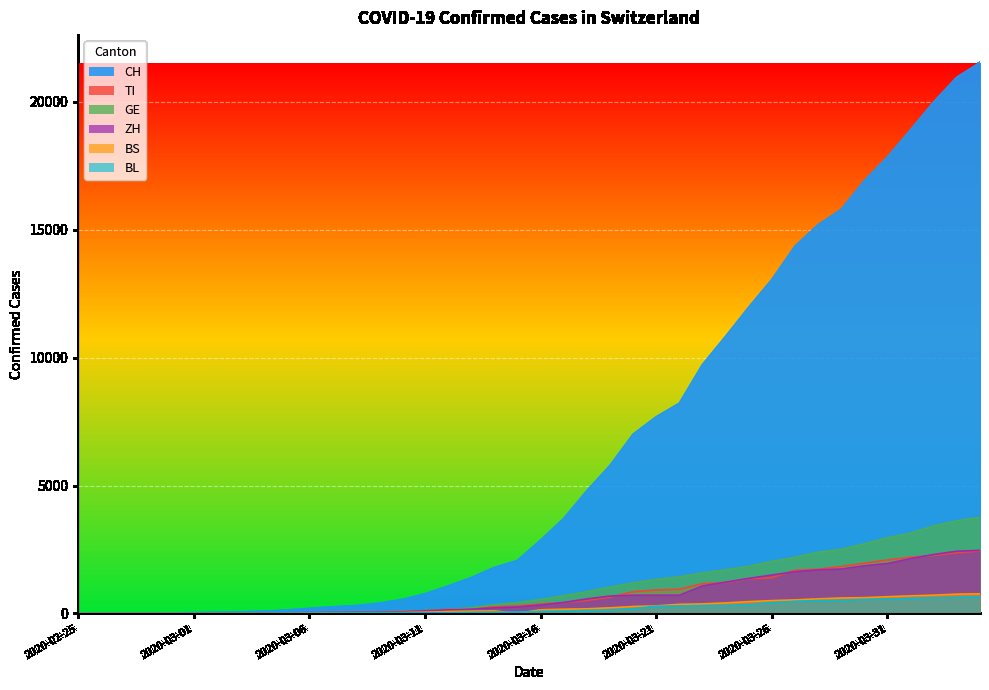

How many data points does each series have?

40